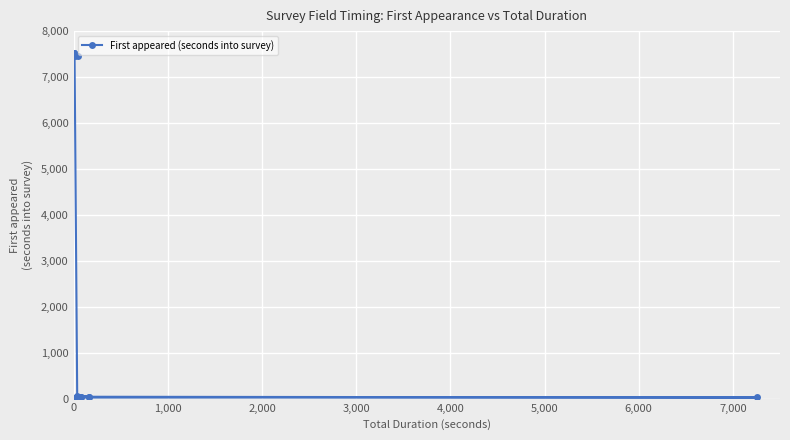

Is it true that the value at 15 is 5136?

False